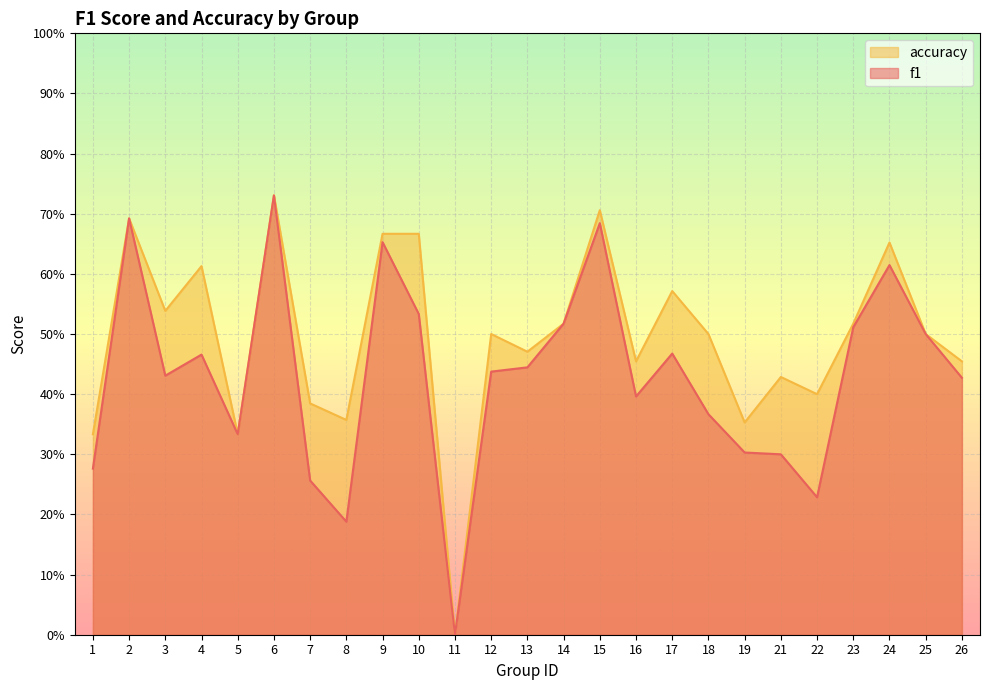

Is the value of accuracy at 6 greater than the value of f1 at 24?

Yes